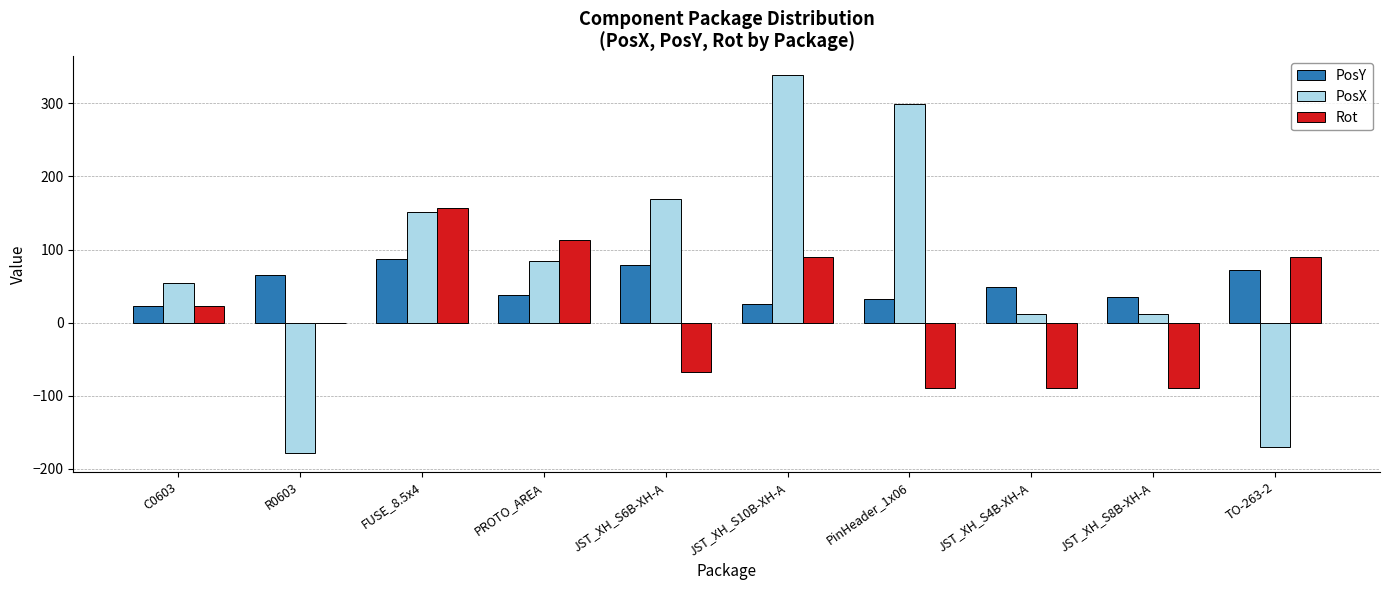

What is the maximum value for PosY?

87.0